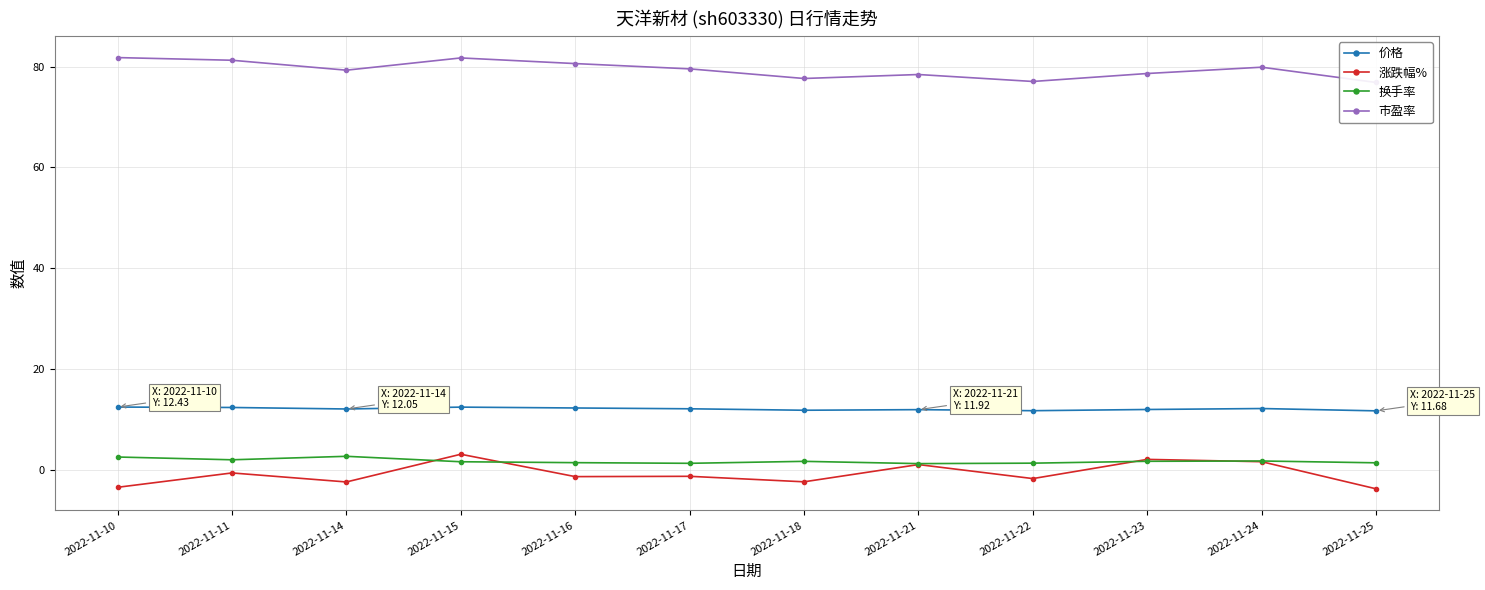

What is the spread (max minus min) of values at 2022-11-15?

80.1